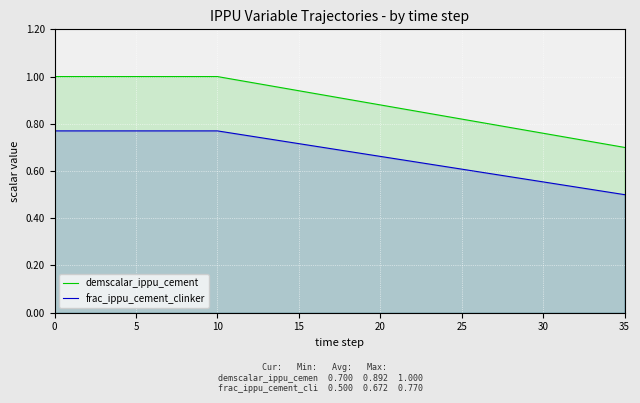

Reading left to right, list all the values displayed in this chart.

demscalar_ippu_cement: 1.0	1.0	1.0	1.0	1.0	1.0	1.0	1.0	1.0	1.0	1.0	1.0	1.0	1.0	1.0	0.9	0.9	0.9	0.9	0.9	0.9	0.9	0.9	0.8	0.8	0.8	0.8	0.8	0.8	0.8	0.8	0.7	0.7	0.7	0.7	0.7
frac_ippu_cement_clinker: 0.8	0.8	0.8	0.8	0.8	0.8	0.8	0.8	0.8	0.8	0.8	0.8	0.7	0.7	0.7	0.7	0.7	0.7	0.7	0.7	0.7	0.7	0.6	0.6	0.6	0.6	0.6	0.6	0.6	0.6	0.6	0.5	0.5	0.5	0.5	0.5